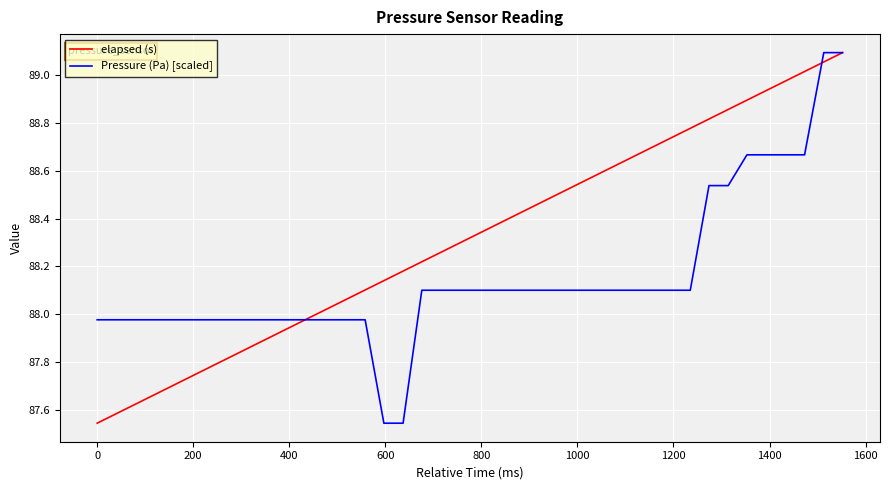

List the series in order of their overall mean, highest first.

elapsed (s), Pressure (Pa) [scaled]